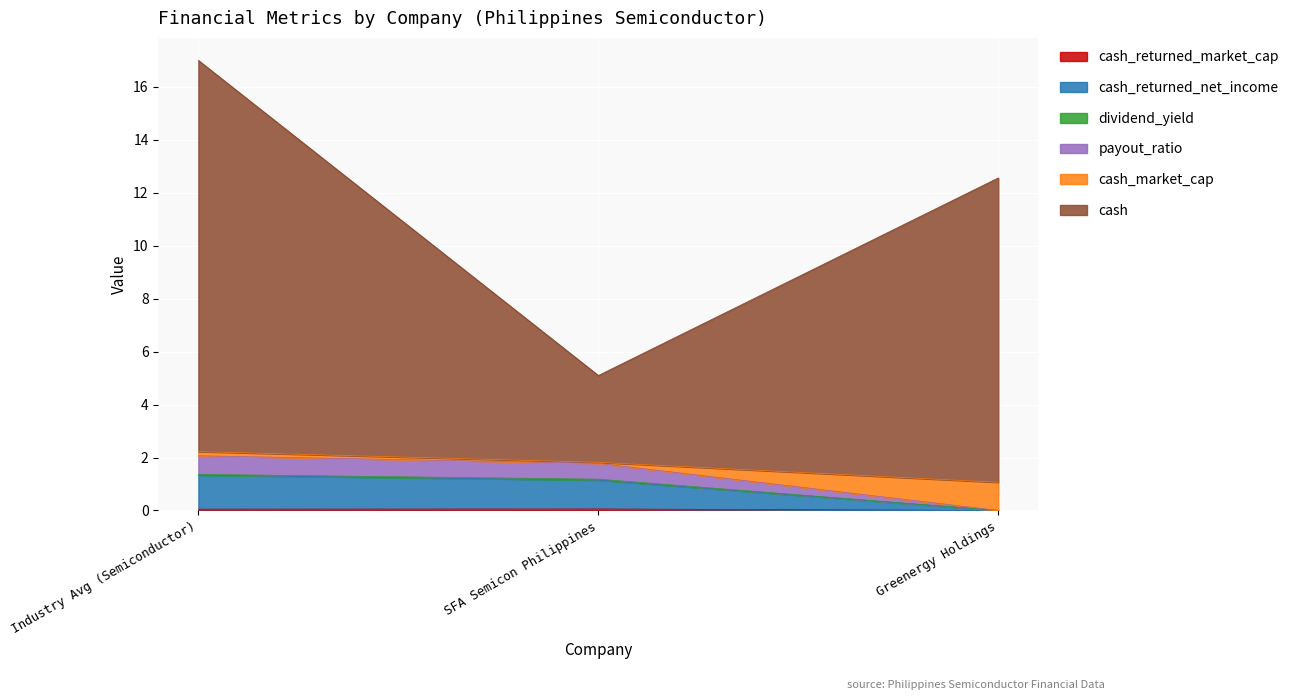

At which category is the sum across all series the highest?

Industry Avg (Semiconductor)